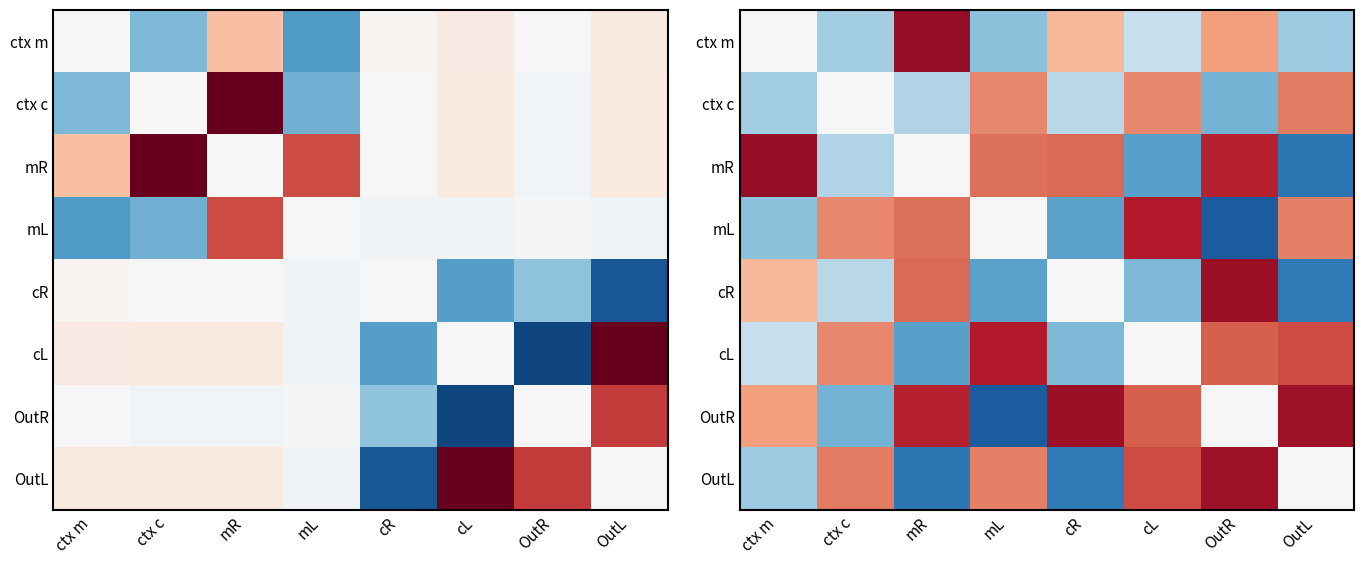

What is the maximum value for OutL?

0.8